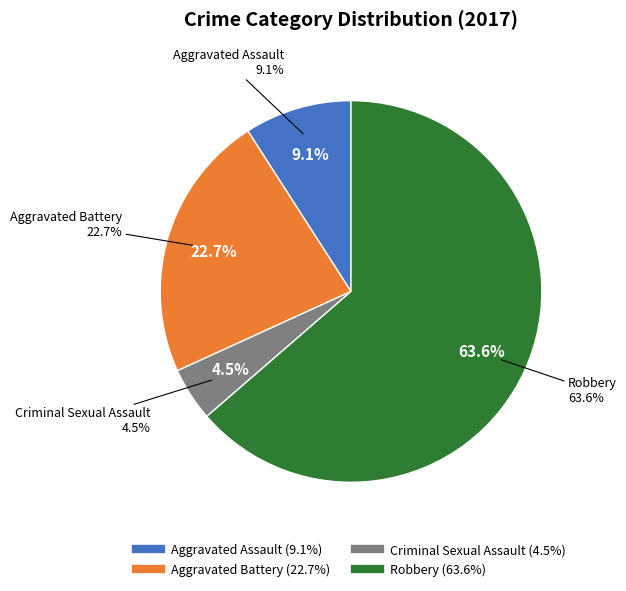

Does any single category account for the majority?

Yes